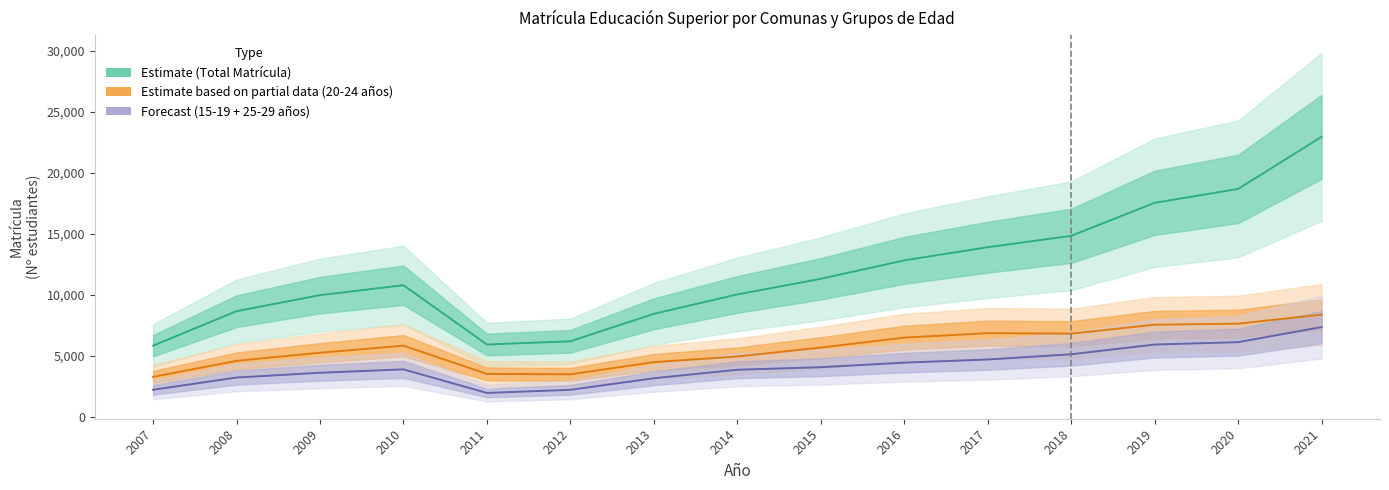

What is the difference between the maximum and minimum values in the Forecast (15-19 + 25-29 años) series?

5401